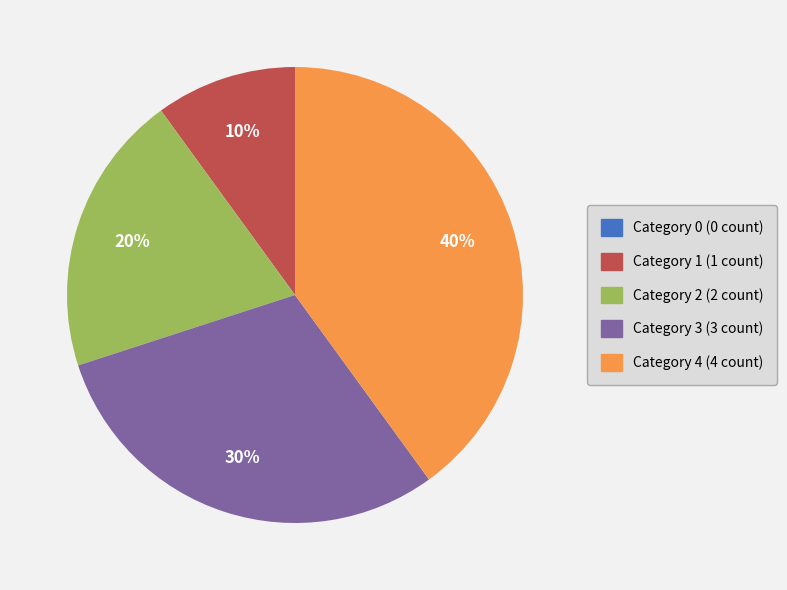

Which slice is the largest?

Category 4 (4 count)